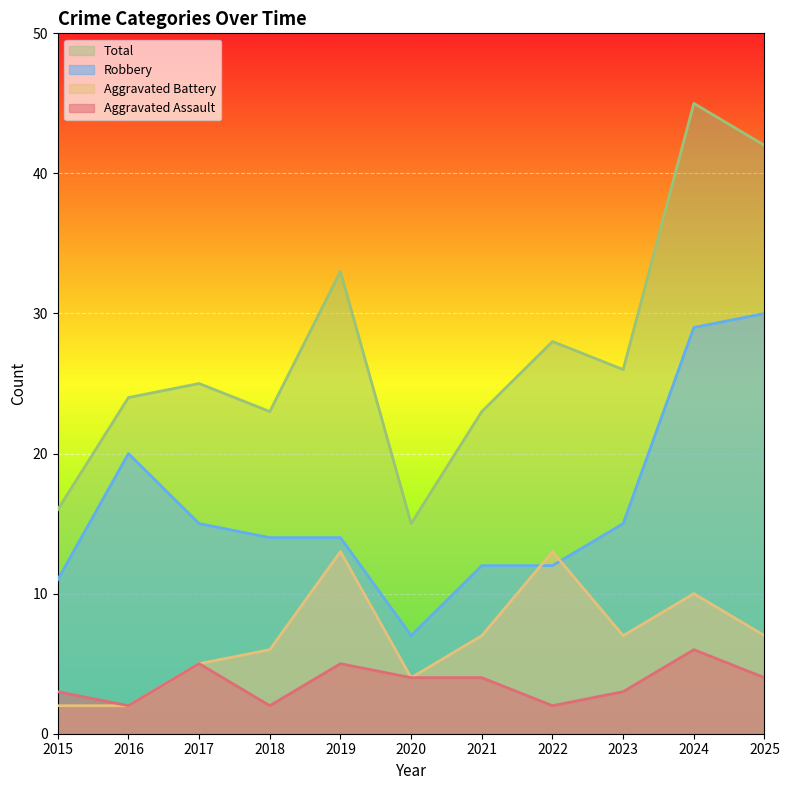

Which has a higher value, 2025 or 2022?

2025